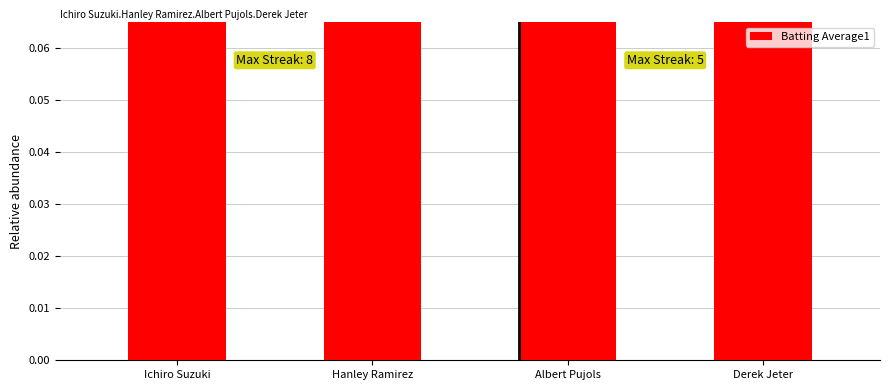

The value at Ichiro Suzuki is 0.6. True or false?

False